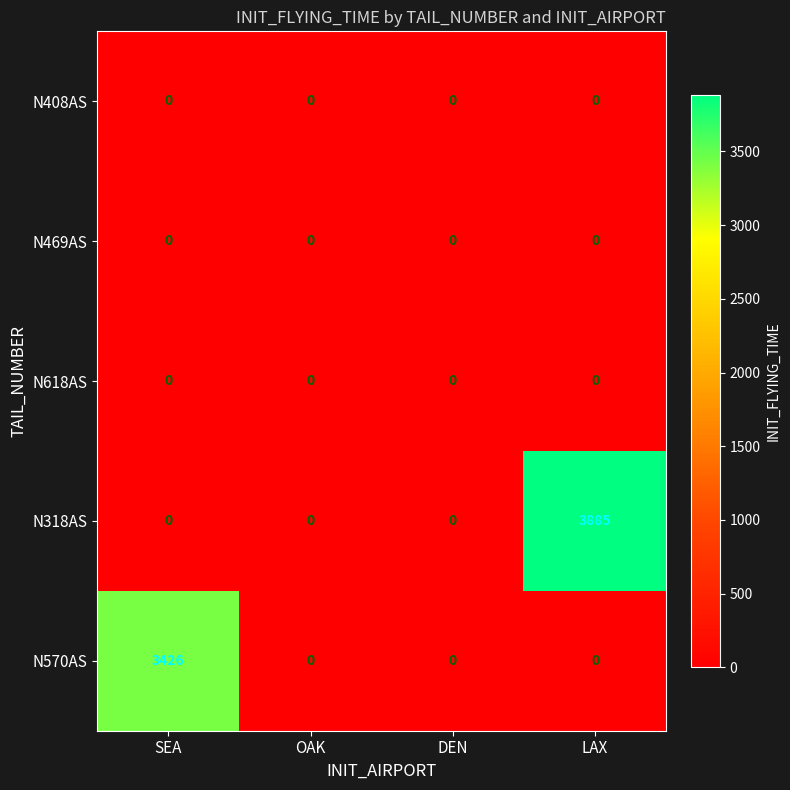

How many series are shown in this chart?

5